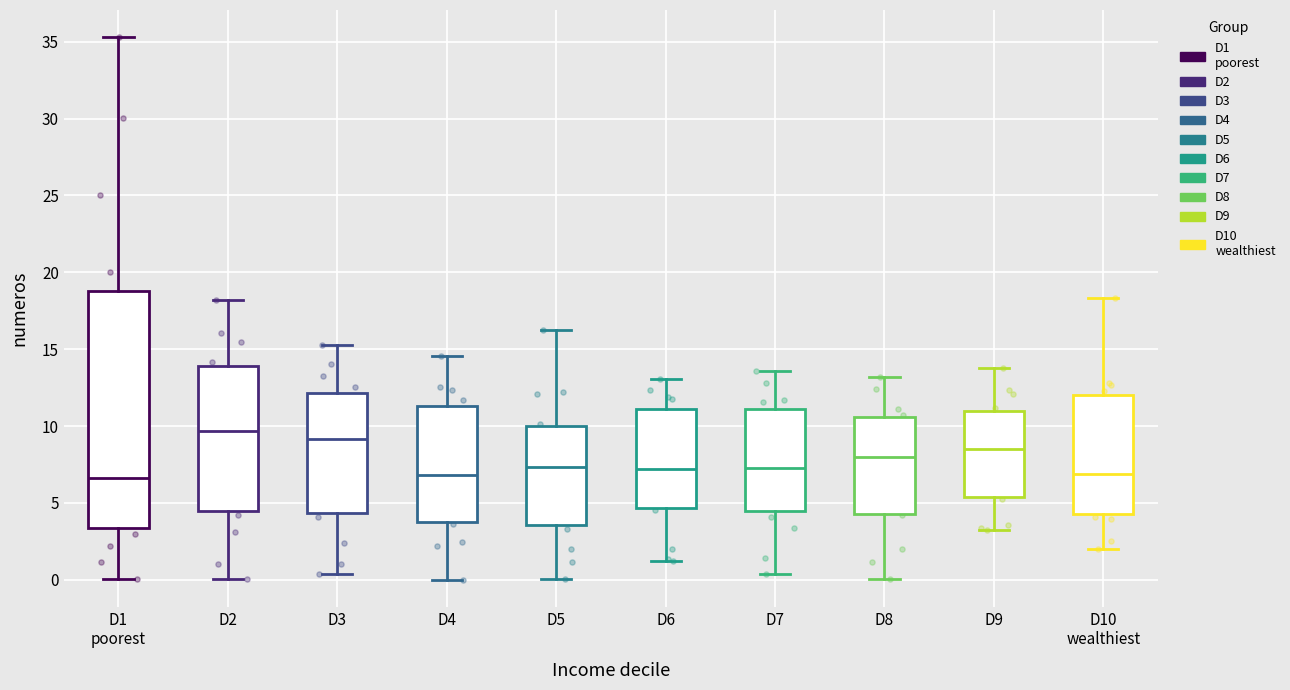

Comparing the boxes themselves (not the whiskers), which one is the tallest?

D1 poorest